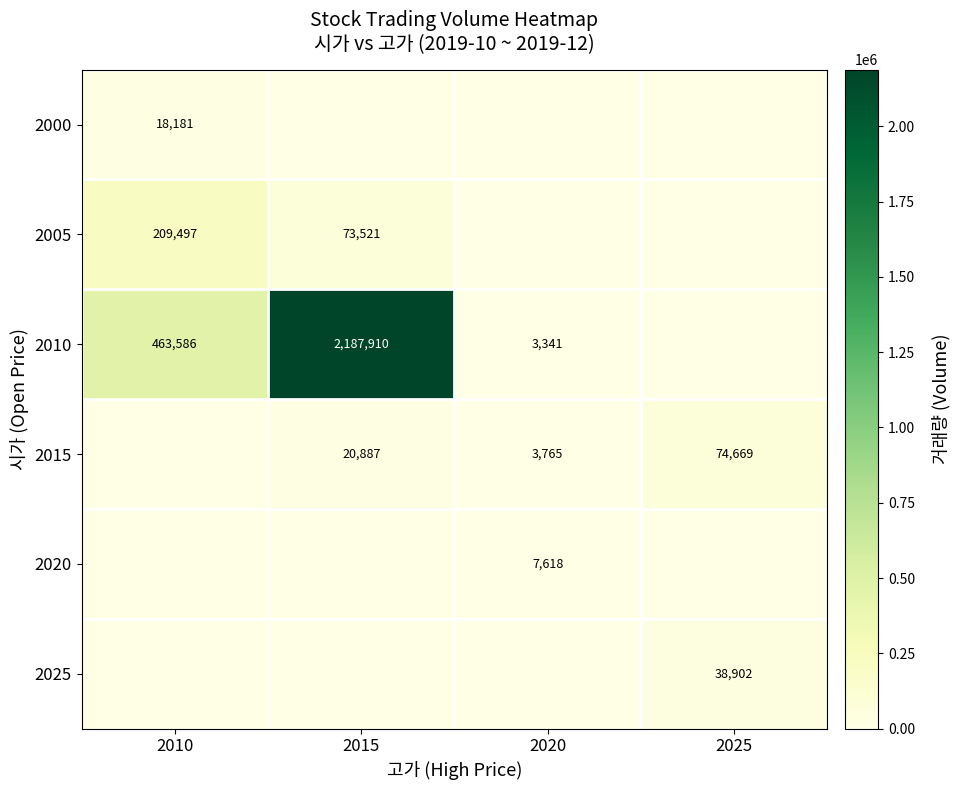

The 2020 series shows 7618 at 2020. True or false?

True